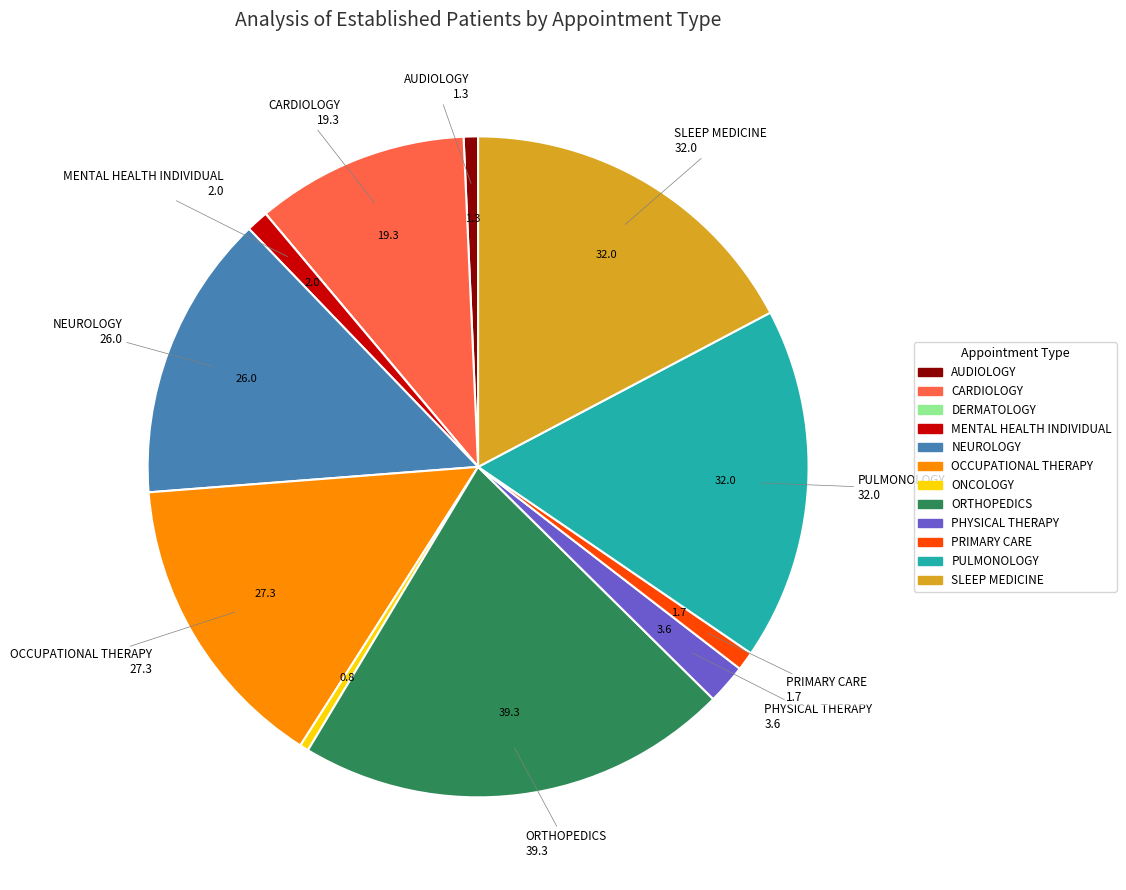

The ONCOLOGY slice represents 6% of the pie. True or false?

False